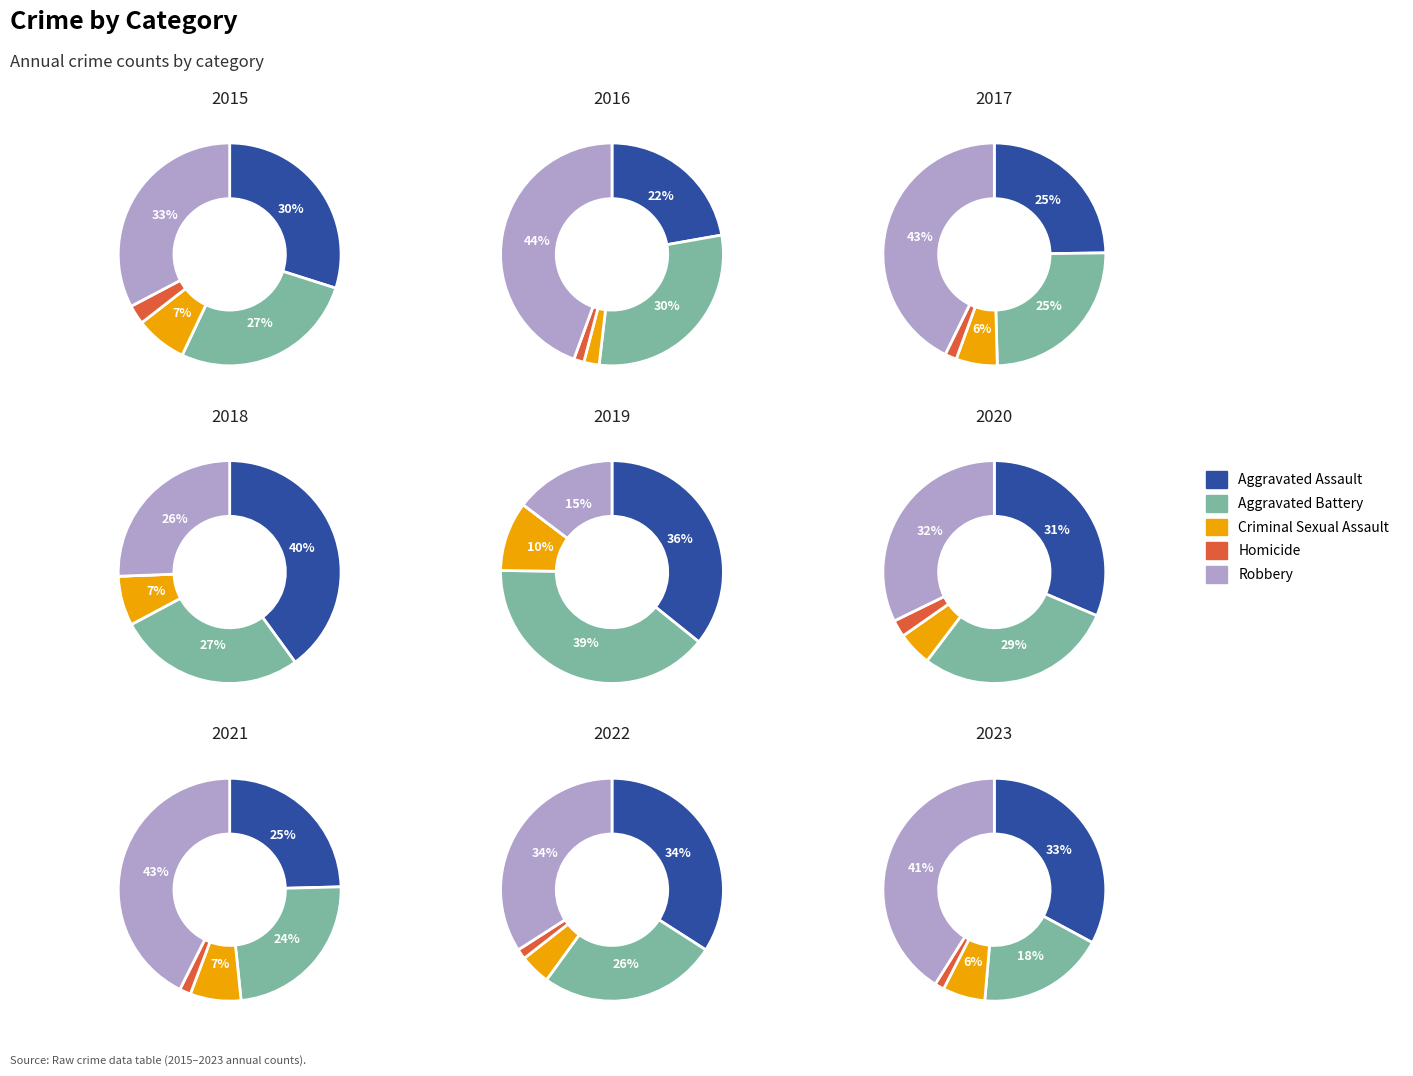

Is it true that 5 is 1% of the pie?

False